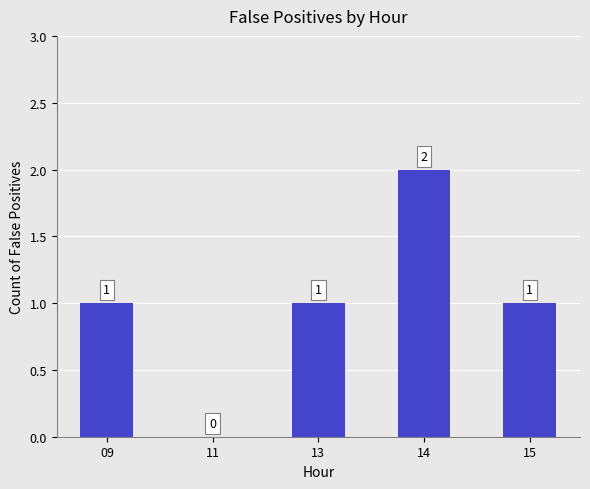

The value at 15 is 1. True or false?

True